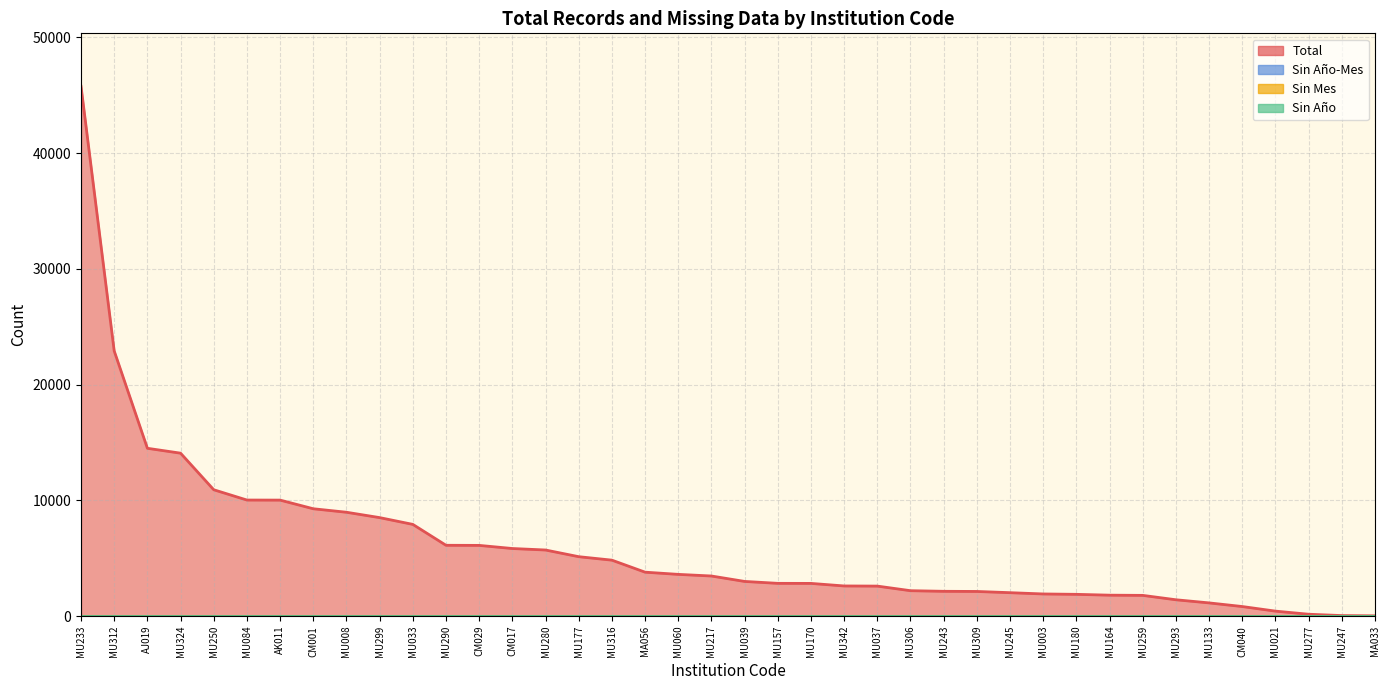

Reading left to right, what are all the values shown in this chart?

Total: CM017=5839	MA033=24	CM040=826	MU180=1880	MU259=1790	MU293=1411	MU037=2592	MU033=7924	MU342=2604	MU233=45771	MU003=1913	MU306=2195	MU245=2023	MU299=8509	MU243=2142	MU290=6118	MU039=2995	MU008=8972	MU170=2825	MU312=22907	CM001=9274	CM029=6109	MU324=14076	MU316=4834	MU250=10916	MU084=10027	MU309=2129	MU021=429	MU164=1808	MU133=1140	AK011=10021	MU280=5710	AJ019=14498	MA056=3795	MU157=2830	MU247=45	MU217=3464	MU277=161	MU177=5133	MU060=3605
Sin Año-Mes: CM017=0	MA033=0	CM040=0	MU180=0	MU259=0	MU293=0	MU037=0	MU033=0	MU342=0	MU233=0	MU003=0	MU306=0	MU245=0	MU299=0	MU243=0	MU290=0	MU039=0	MU008=0	MU170=0	MU312=0	CM001=0	CM029=0	MU324=0	MU316=0	MU250=0	MU084=0	MU309=0	MU021=0	MU164=0	MU133=0	AK011=0	MU280=0	AJ019=0	MA056=0	MU157=0	MU247=0	MU217=0	MU277=0	MU177=0	MU060=0
Sin Mes: CM017=0	MA033=0	CM040=0	MU180=0	MU259=0	MU293=0	MU037=0	MU033=0	MU342=0	MU233=0	MU003=0	MU306=0	MU245=0	MU299=0	MU243=0	MU290=0	MU039=0	MU008=0	MU170=0	MU312=0	CM001=0	CM029=0	MU324=0	MU316=0	MU250=0	MU084=0	MU309=0	MU021=0	MU164=0	MU133=0	AK011=0	MU280=0	AJ019=0	MA056=0	MU157=0	MU247=0	MU217=0	MU277=0	MU177=0	MU060=0
Sin Año: CM017=0	MA033=0	CM040=0	MU180=0	MU259=0	MU293=0	MU037=0	MU033=0	MU342=0	MU233=0	MU003=0	MU306=0	MU245=0	MU299=0	MU243=0	MU290=0	MU039=0	MU008=0	MU170=0	MU312=0	CM001=0	CM029=0	MU324=0	MU316=0	MU250=0	MU084=0	MU309=0	MU021=0	MU164=0	MU133=0	AK011=0	MU280=0	AJ019=0	MA056=0	MU157=0	MU247=0	MU217=0	MU277=0	MU177=0	MU060=0